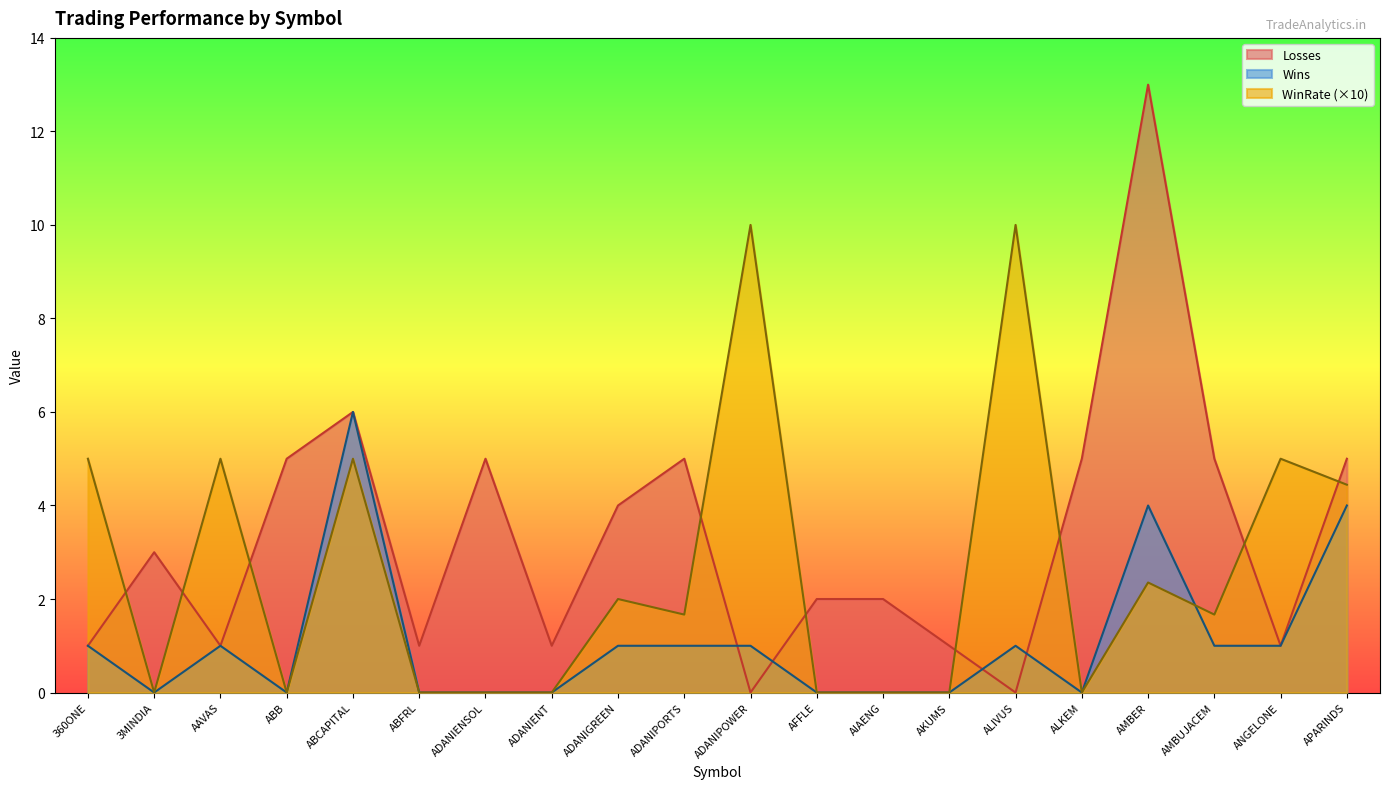

True or false: Wins and WinRate intersect in this chart.

True